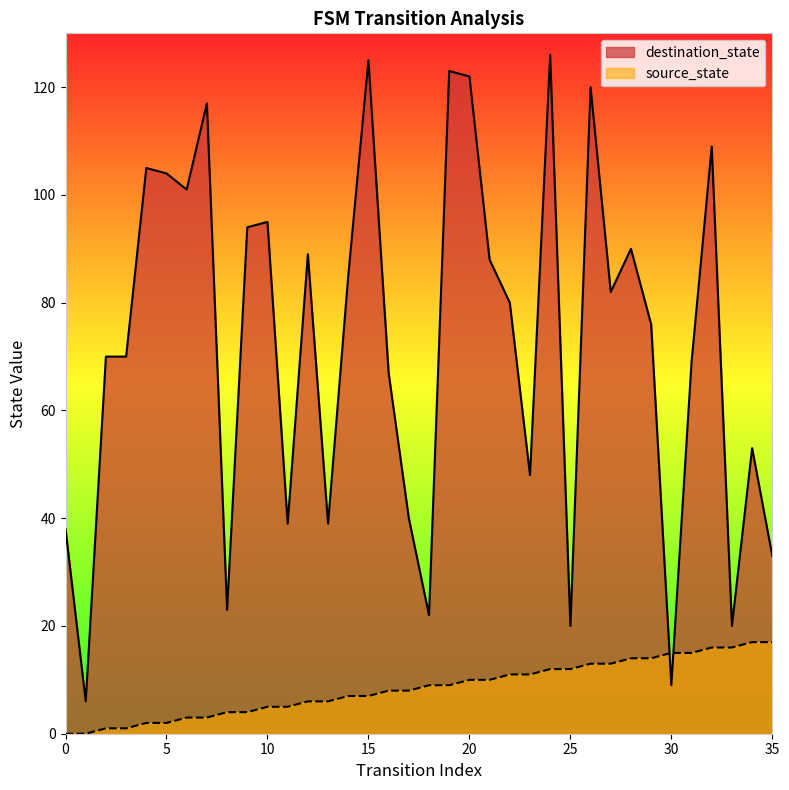

What is the value of the destination_state point at the 24th from the left?

48